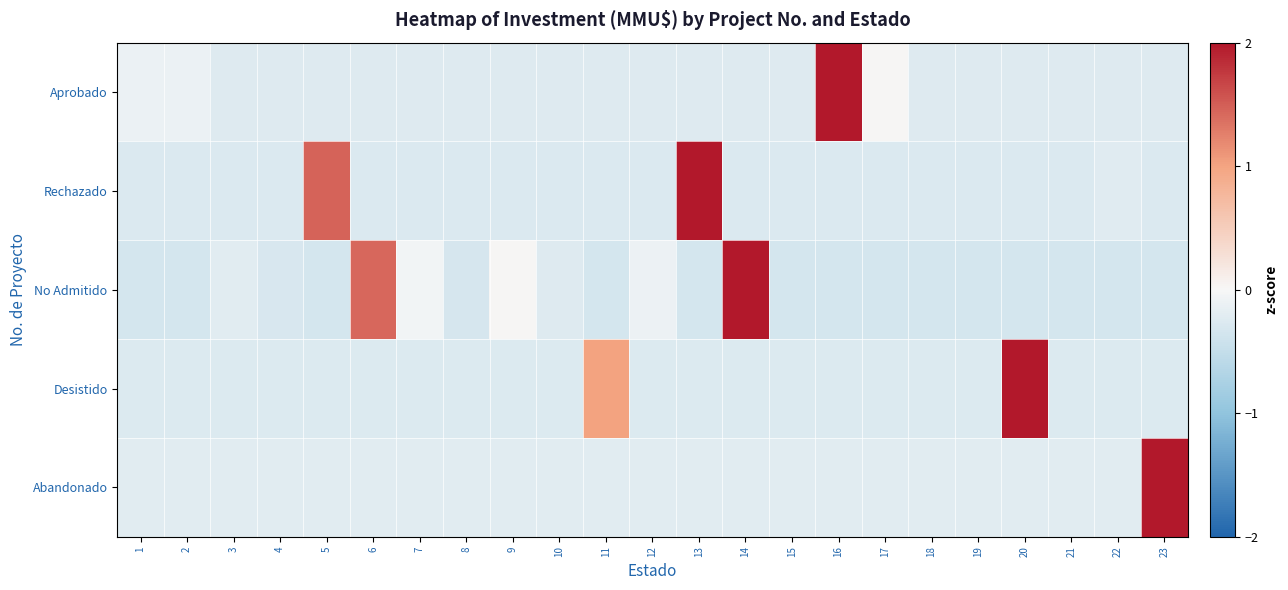

What is the spread (max minus min) of values at 11?

1.3